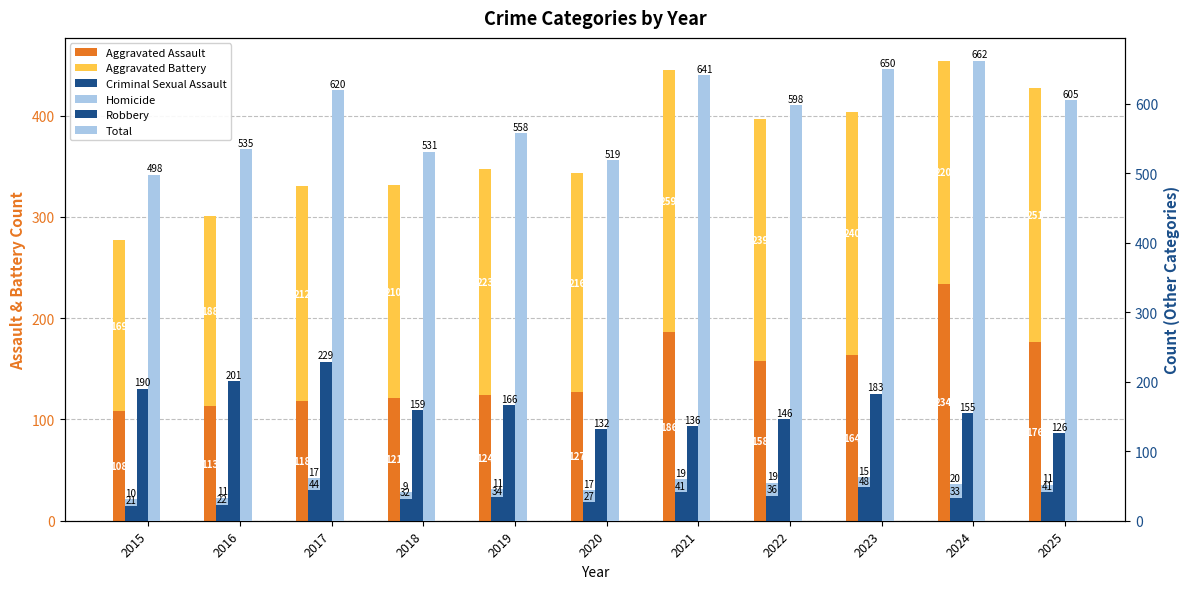

Reading left to right, extract all data points from this chart.

Aggravated Assault: 108	113	118	121	124	127	186	158	164	234	176
Aggravated Battery: 169	188	212	210	223	216	259	239	240	220	251
Criminal Sexual Assault: 21	22	44	32	34	27	41	36	48	33	41
Homicide: 10	11	17	9	11	17	19	19	15	20	11
Robbery: 190	201	229	159	166	132	136	146	183	155	126
Total: 498	535	620	531	558	519	641	598	650	662	605